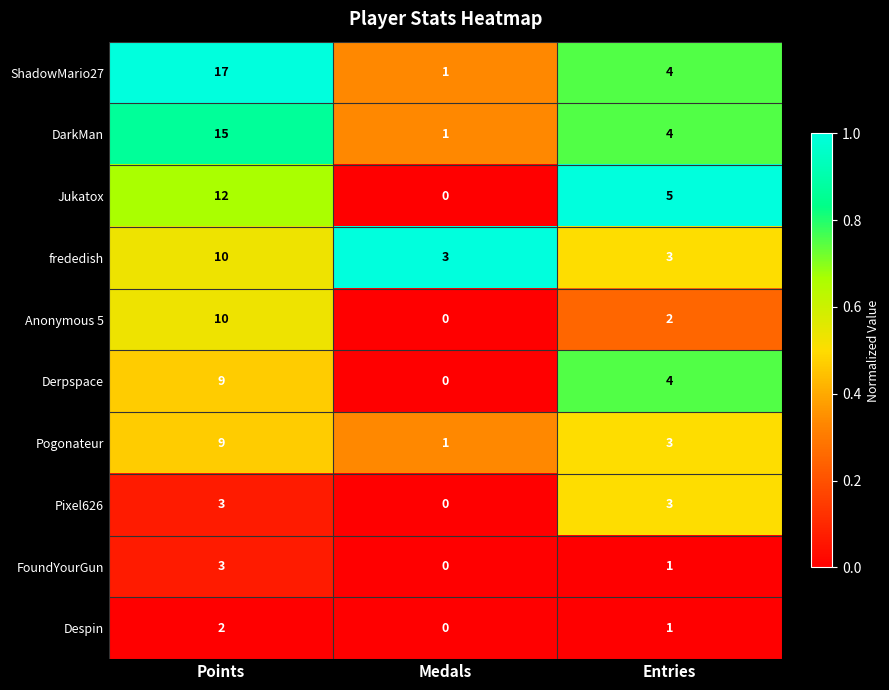

Is the value of Despin at Entries greater than the value of Jukatox at Points?

No